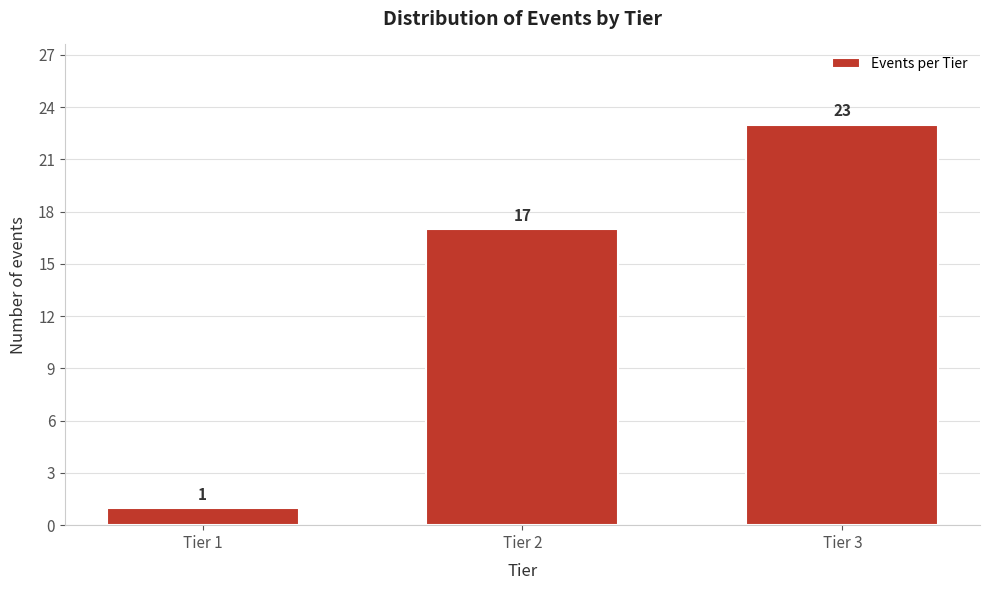

Reading left to right, transcribe all the data shown in this chart.

Tier 1=1	Tier 2=17	Tier 3=23